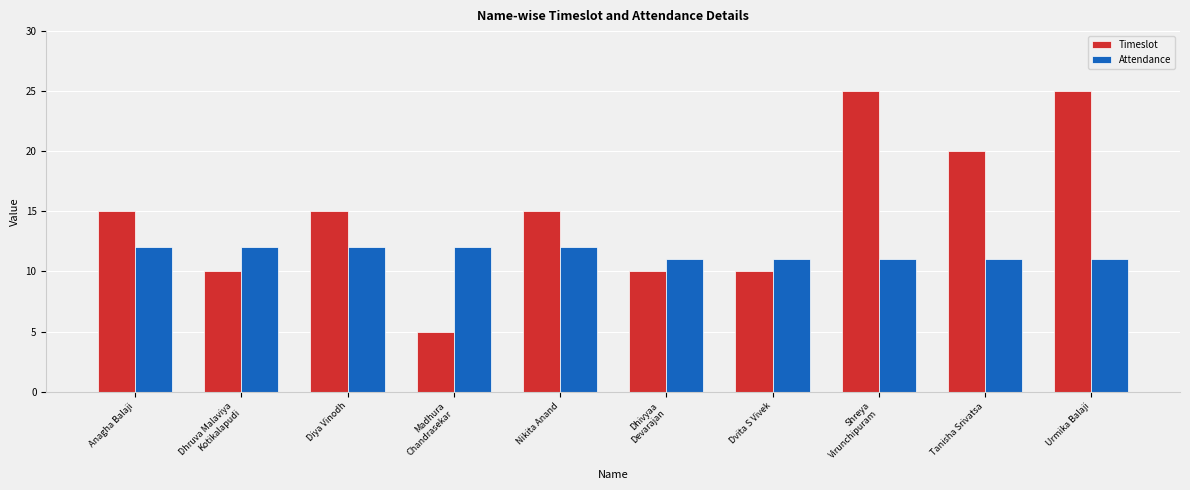

What is the difference between the highest and lowest values at Dhruva Malaviya
Kotikalapudi?

2